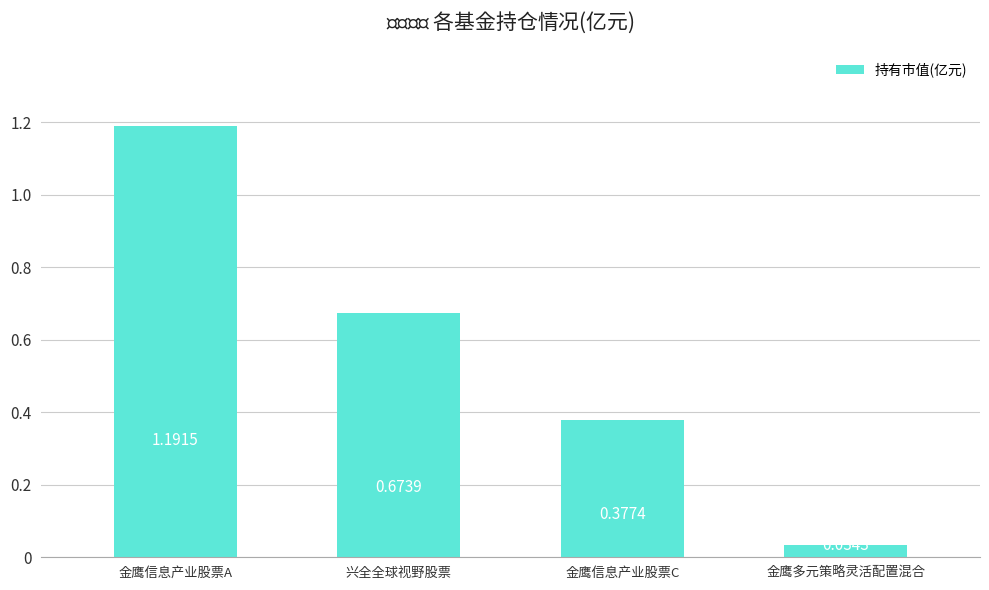

What is the difference between the values at 金鹰信息产业股票C and 金鹰多元策略灵活配置混合?

0.3